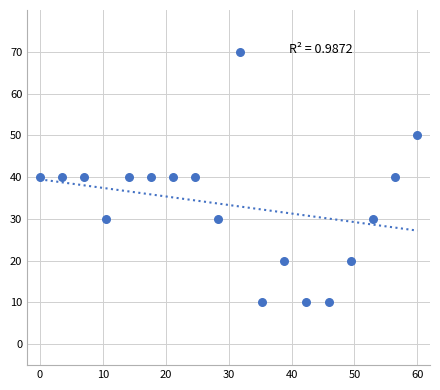

What is the range of Y values (max minus min)?

60